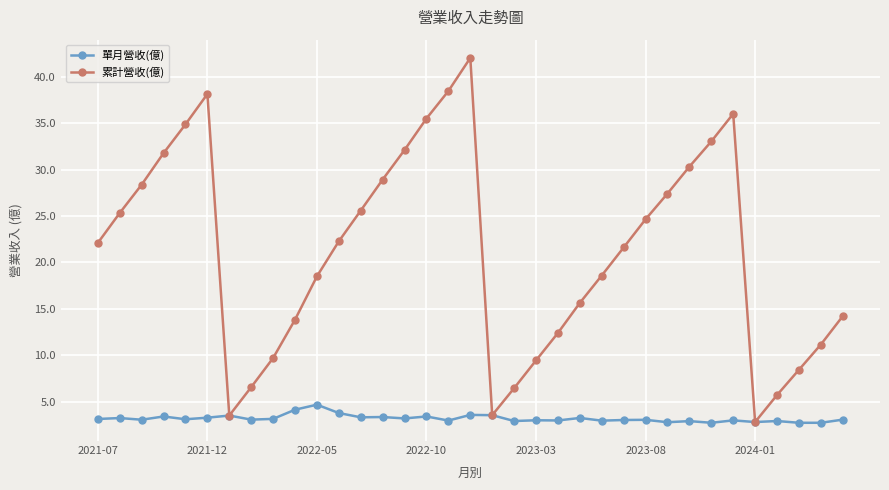

List the series in order of their peak value, highest first.

累計營收(億), 單月營收(億)